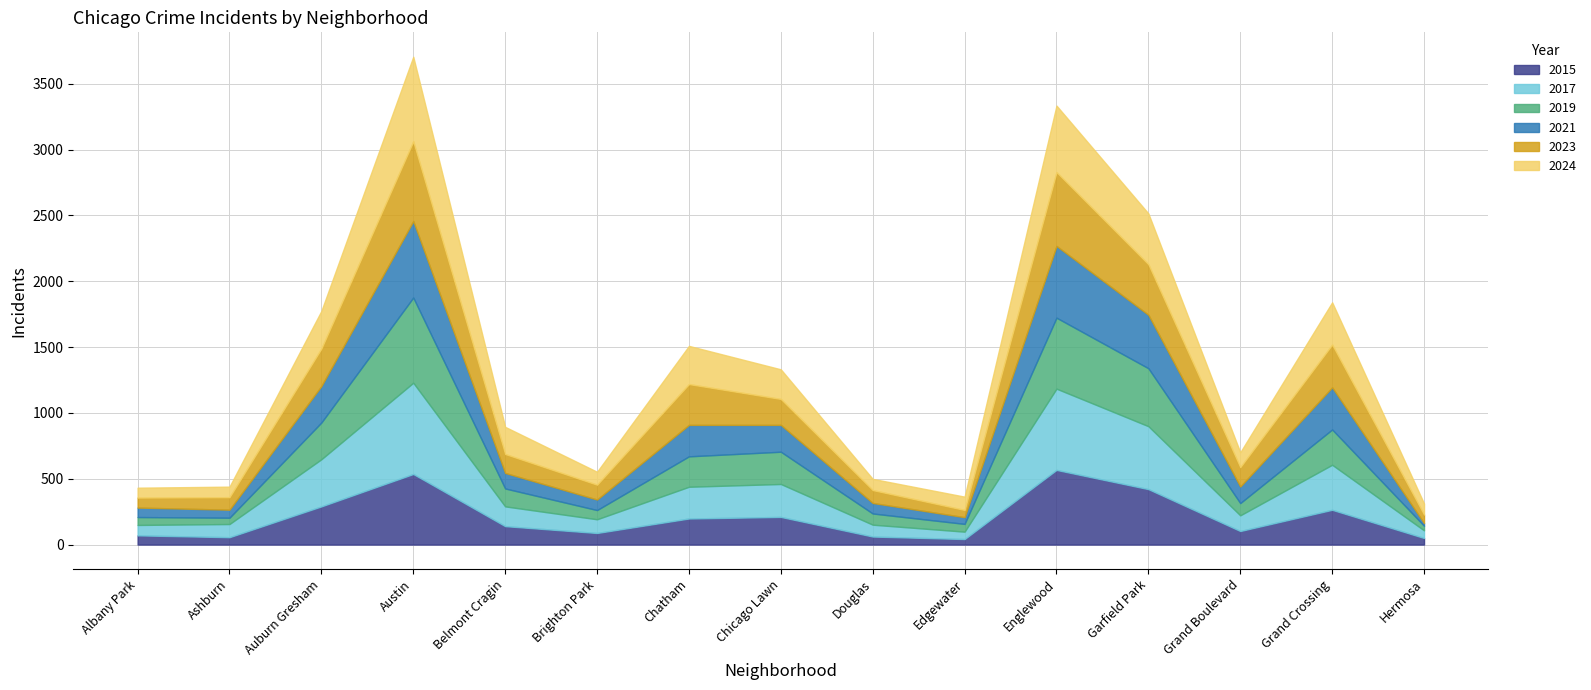

At which label does 2021 reach its peak?

Austin